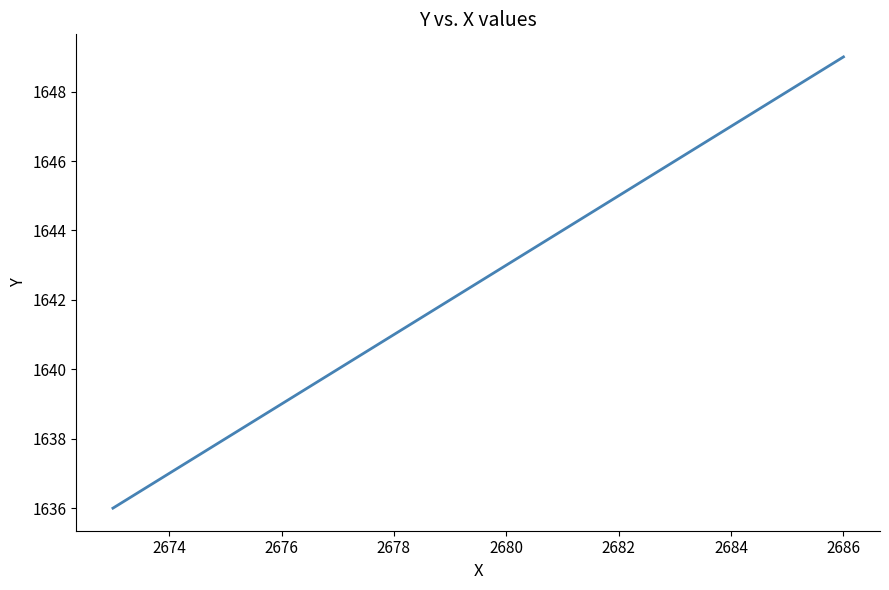

What is the sum of all values?

22995